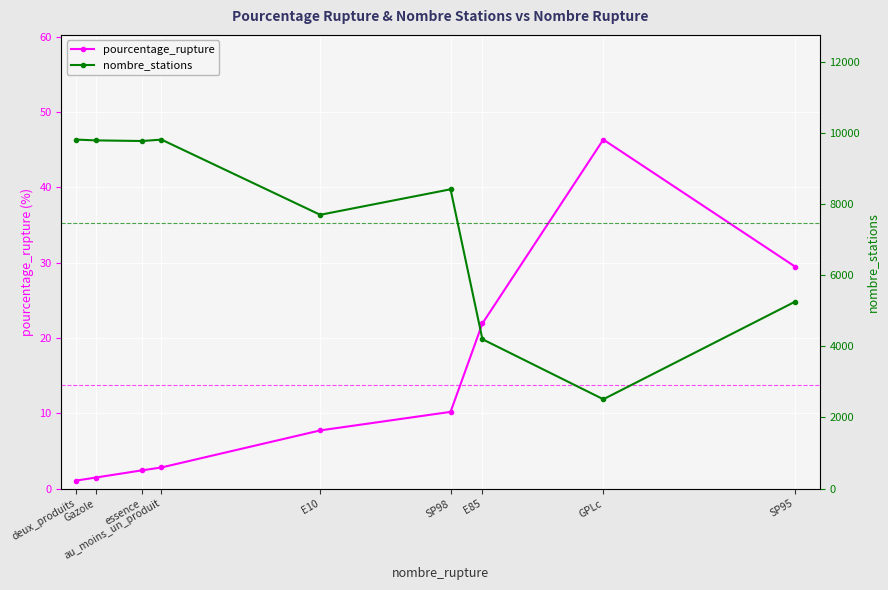

What is the sum of all nombre_stations values?

67257.0